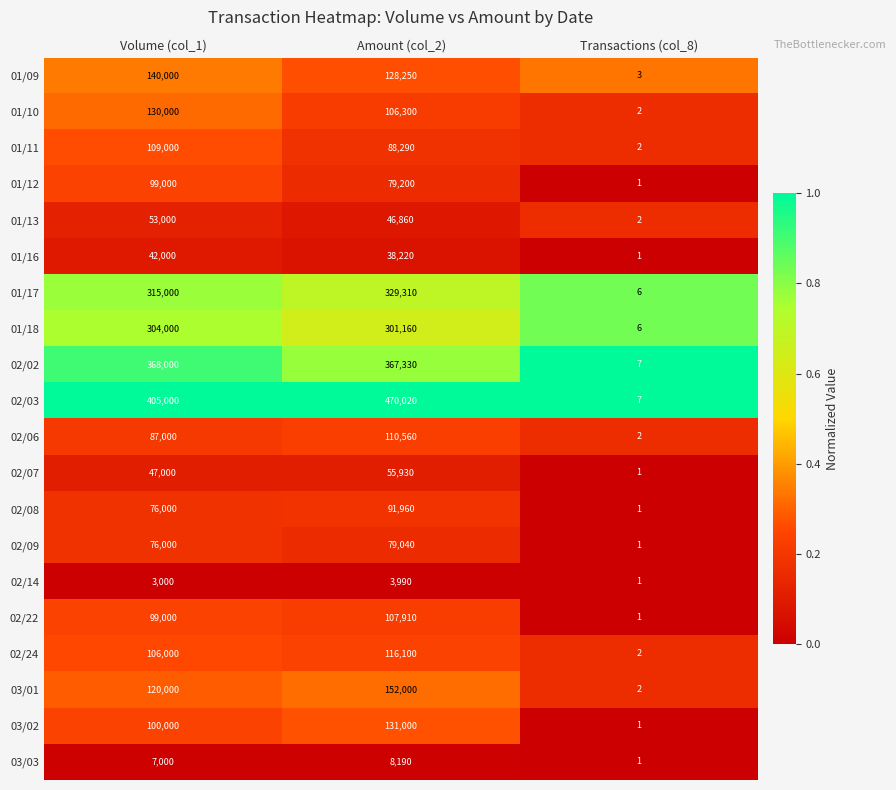

At which category is the sum across all series the highest?

Amount (col_2)